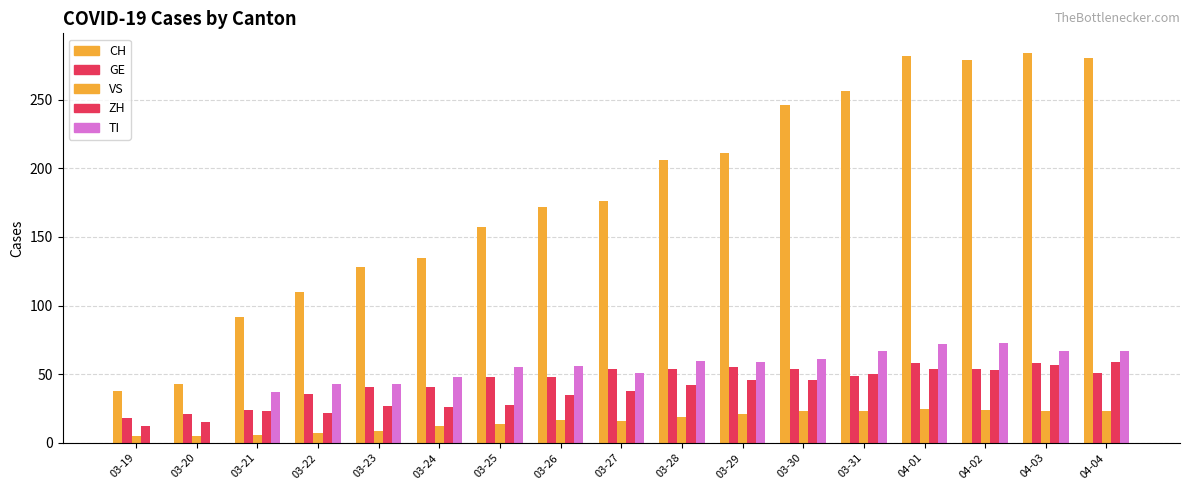

What is the greatest value displayed?

284